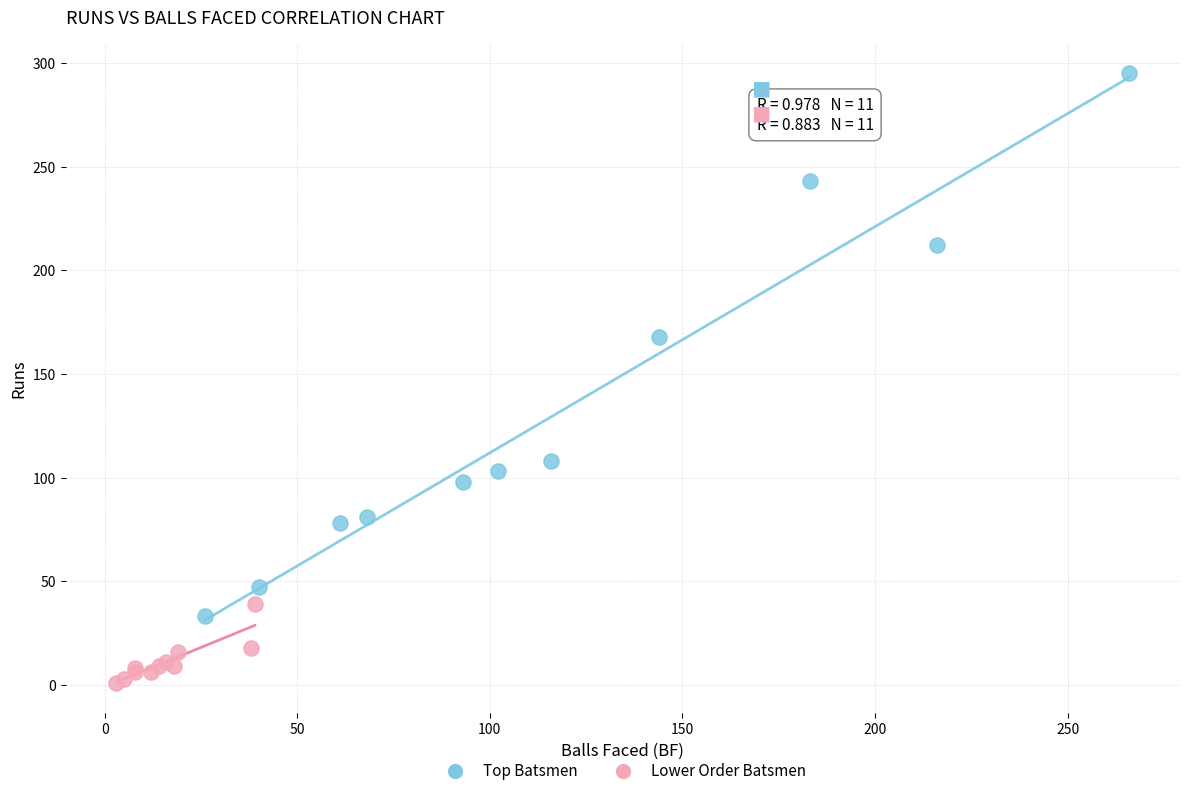

Which series has the widest spread of Y values?

Top Batsmen